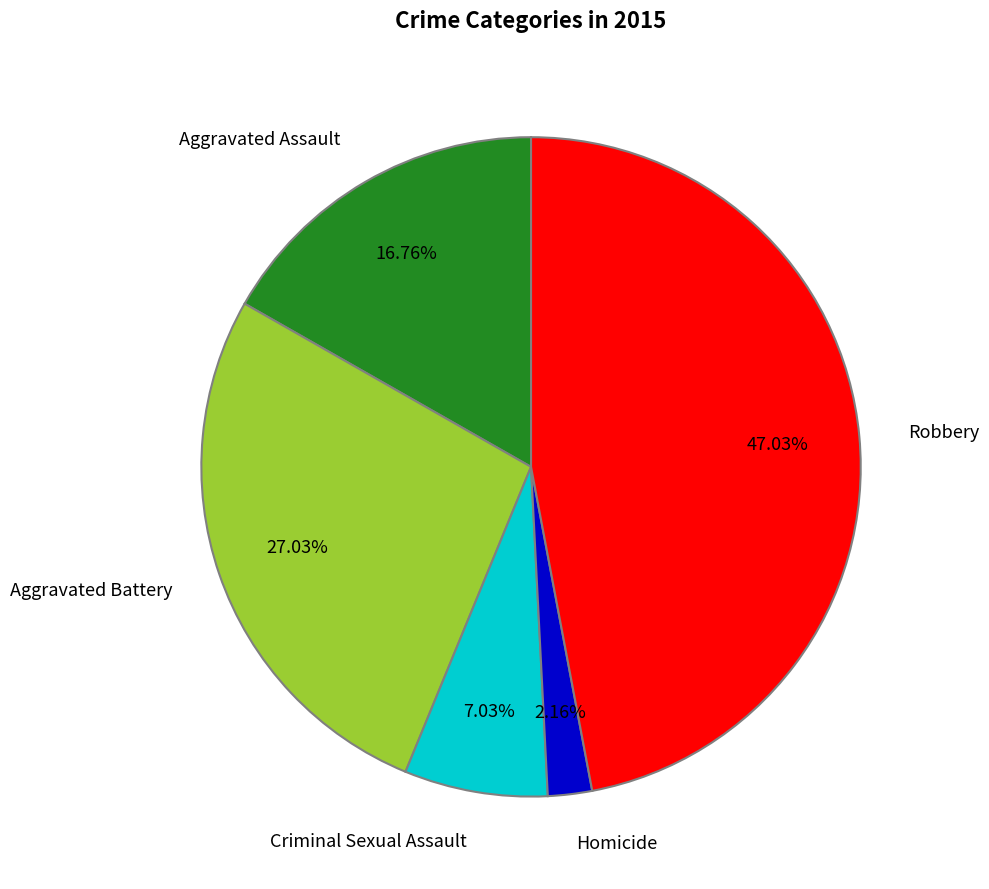

Rank the categories by value from lowest to highest.

Homicide, Criminal Sexual Assault, Aggravated Assault, Aggravated Battery, Robbery